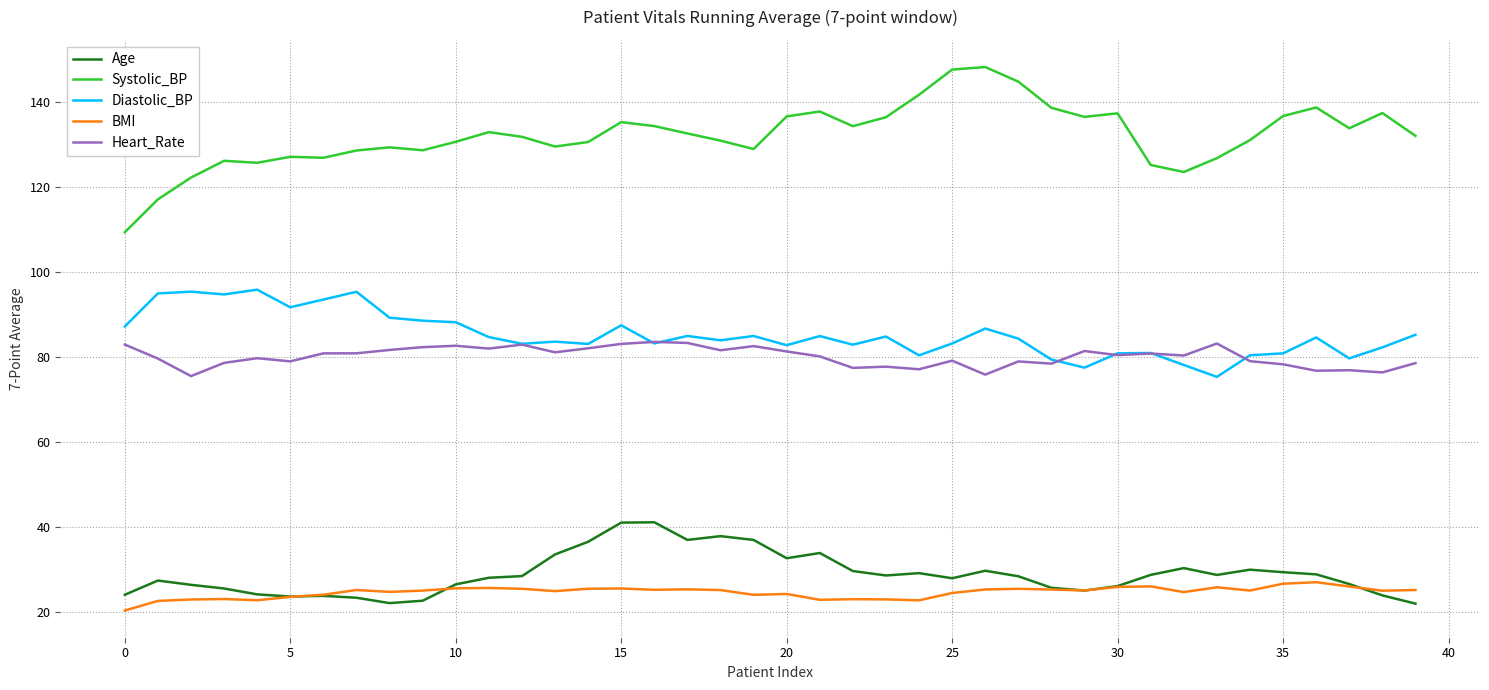

True or false: Heart_Rate and Age intersect in this chart.

False